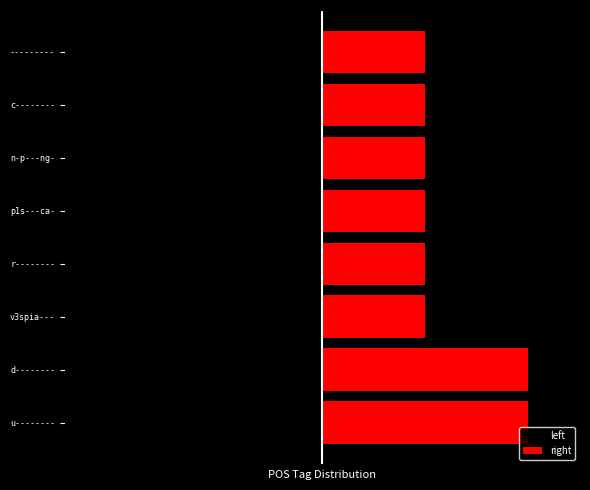

Reading left to right, extract all data points from this chart.

left: -2	-2	-1	-1	-1	-1	-1	-1
right: 2	2	1	1	1	1	1	1